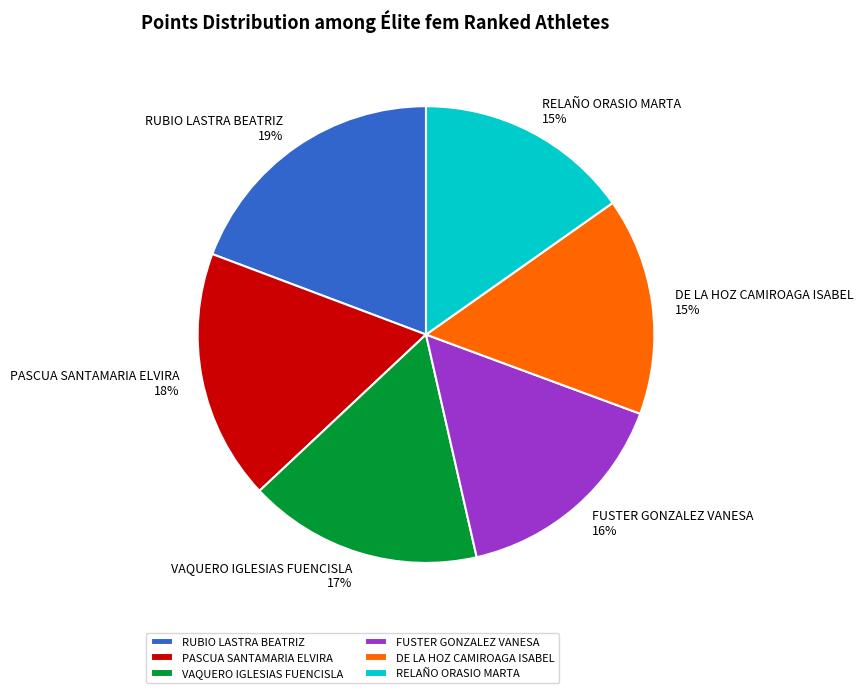

Is there a majority slice in this chart?

No